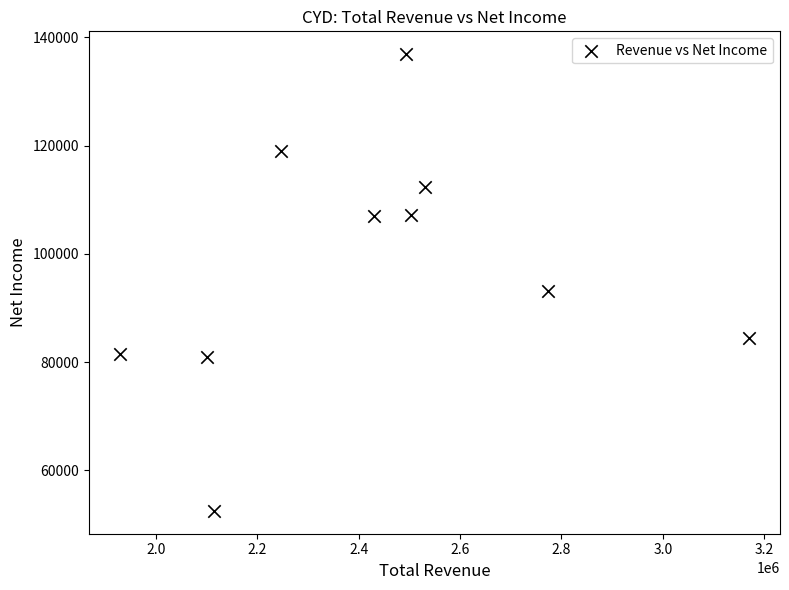

What Y value in the scatter plot is closest to 94700?

93100